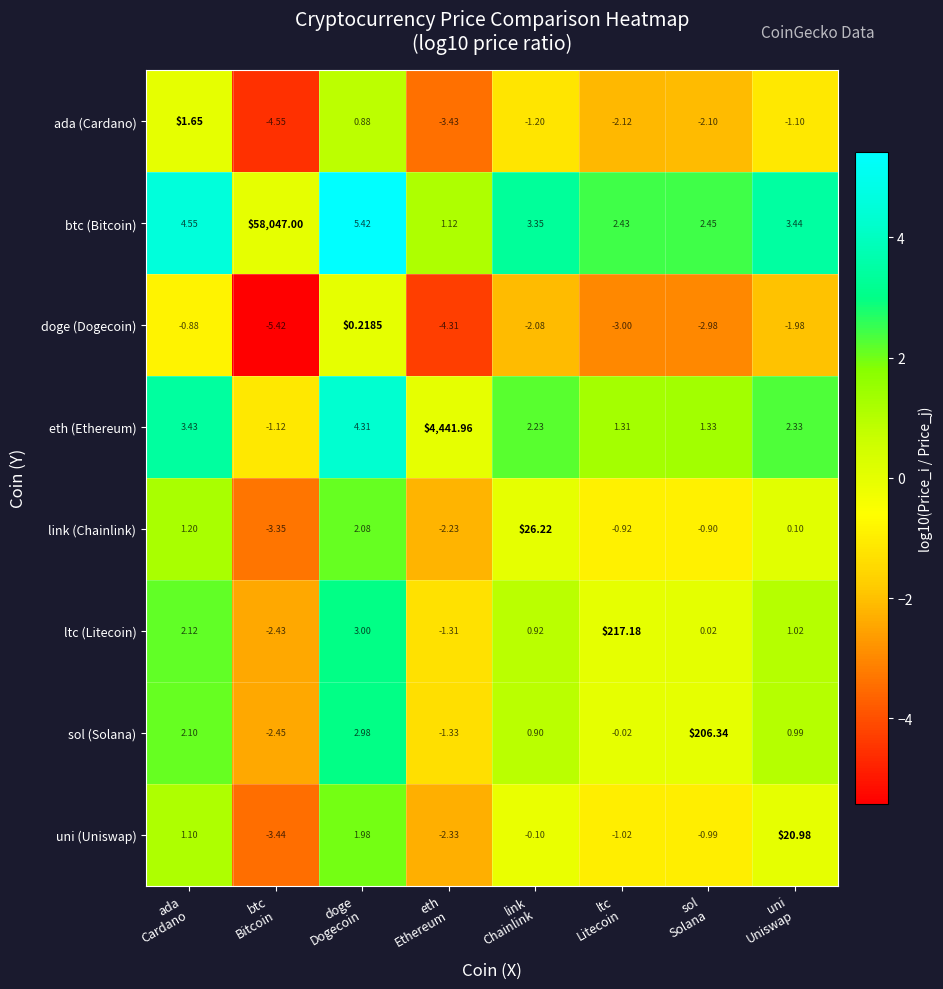

What is the greatest value displayed?

58047.0